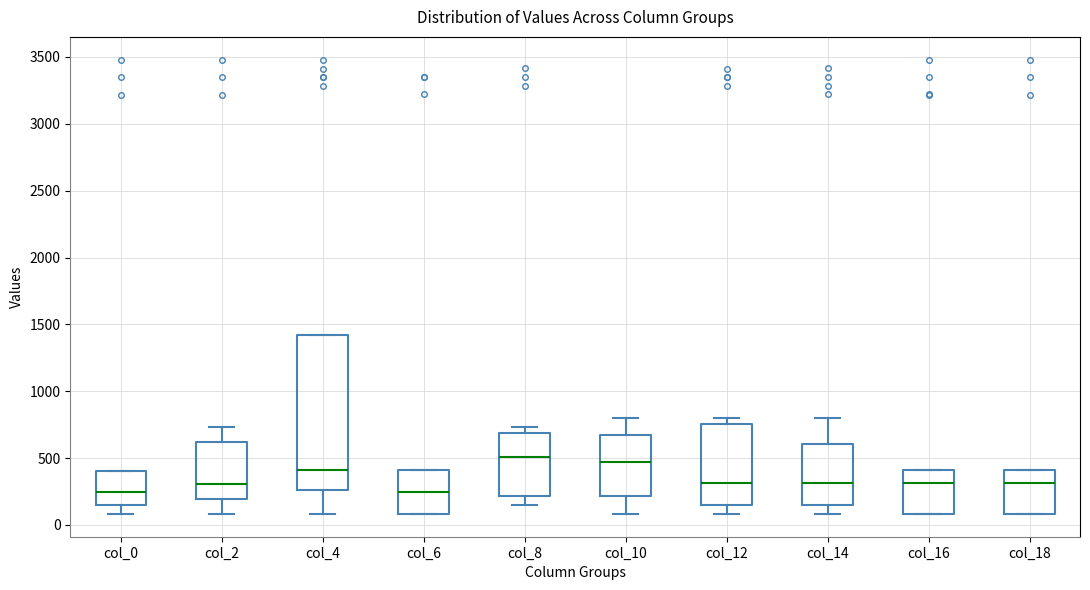

Comparing the boxes themselves (not the whiskers), which one is the tallest?

col_4